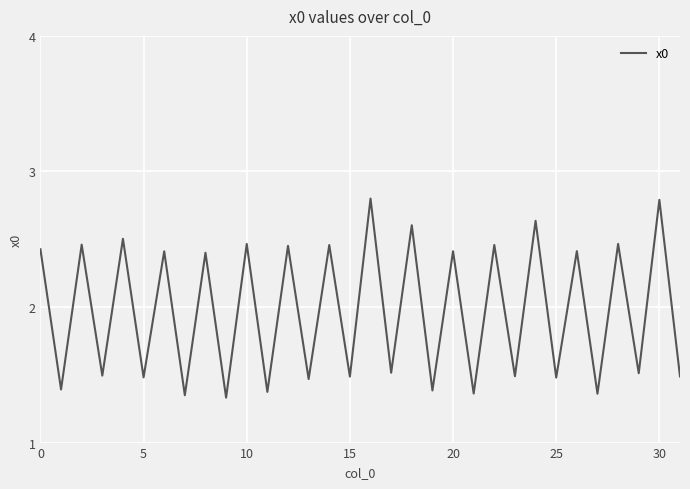

What is the maximum value shown in the chart?

2.8